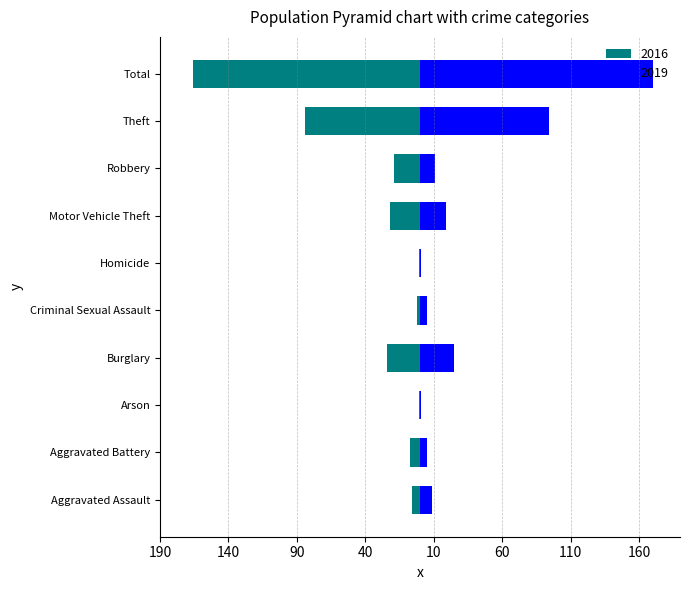

What is the label of the 9th bar from the right?

Aggravated Battery